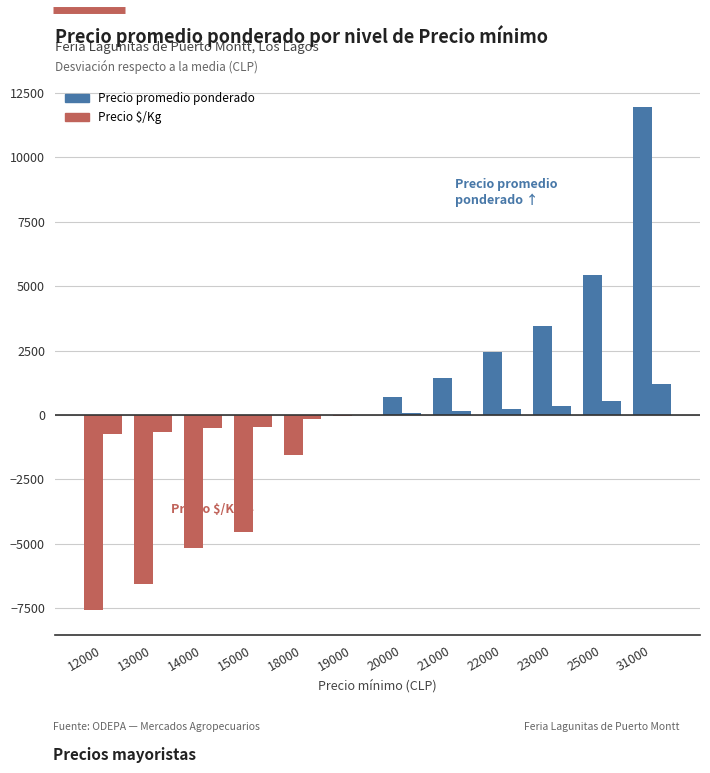

How many groups of bars are there?

12